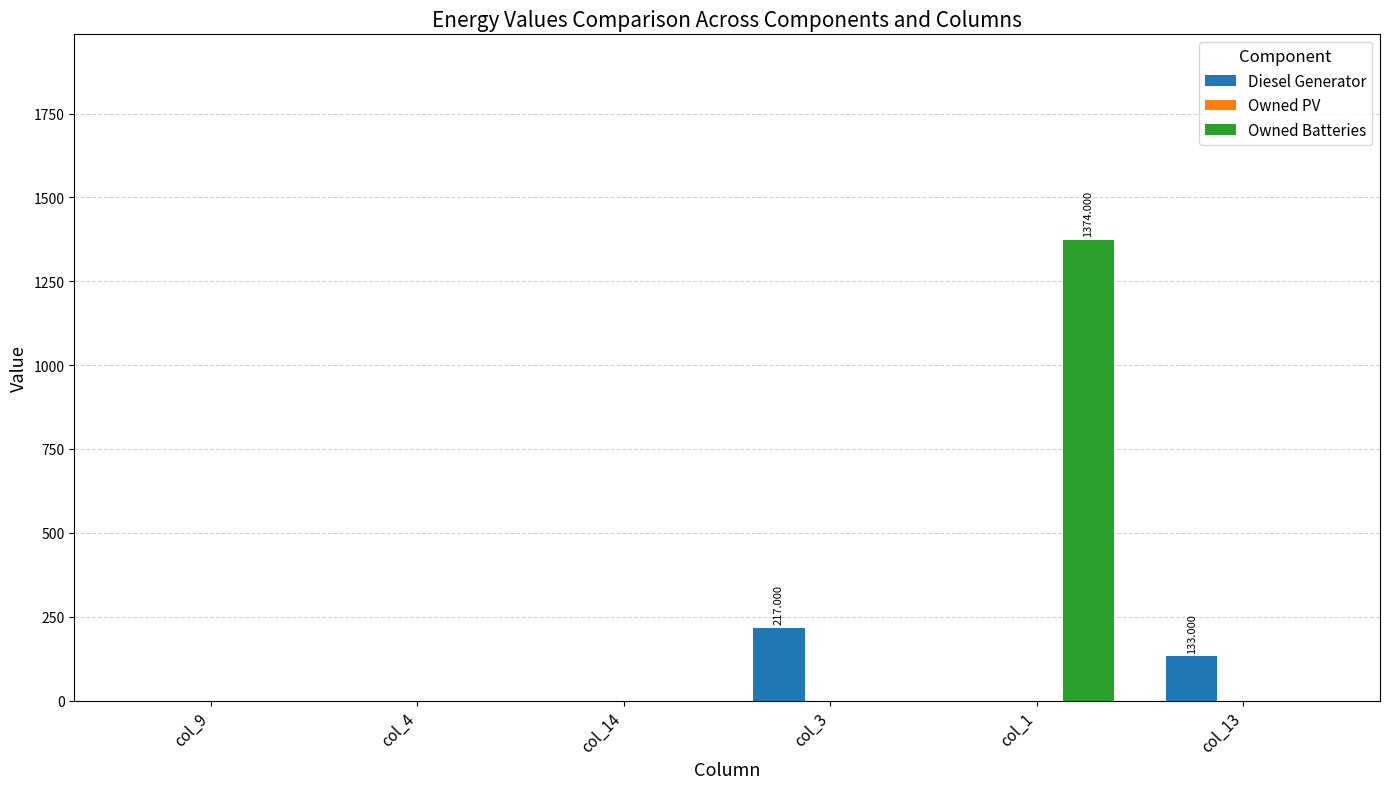

Between col_4 and col_3, which series saw the biggest shift?

Diesel Generator